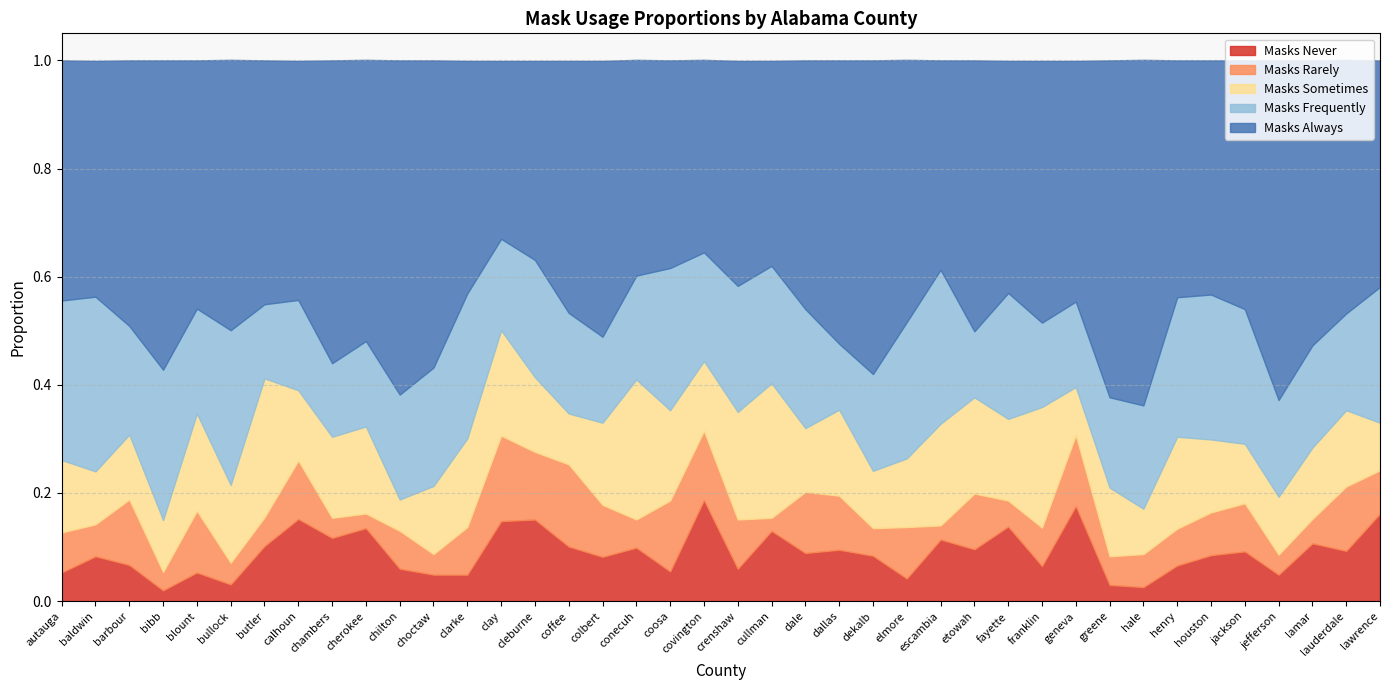

True or false: masks_always and masks_frequently cross at least once.

False